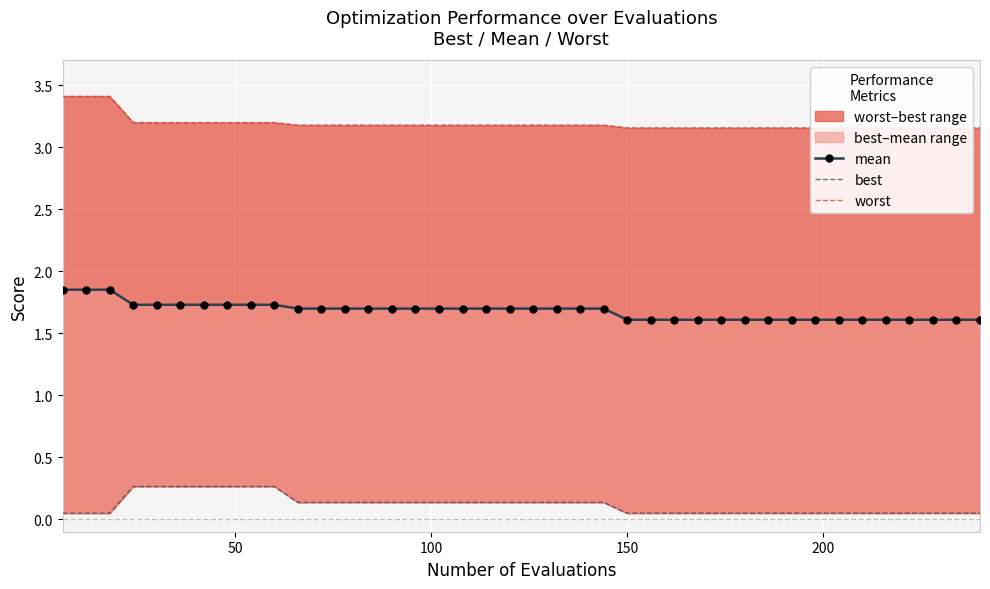

Is the value of best at 150 greater than the value of mean at 27?

No